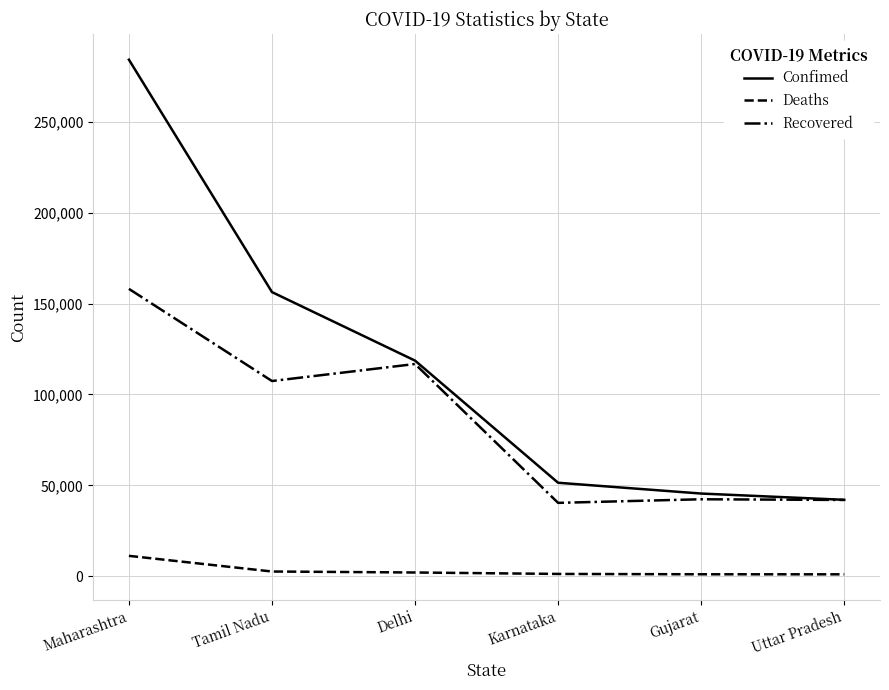

What is the approximate value of Recovered at Uttar Pradesh?

41956